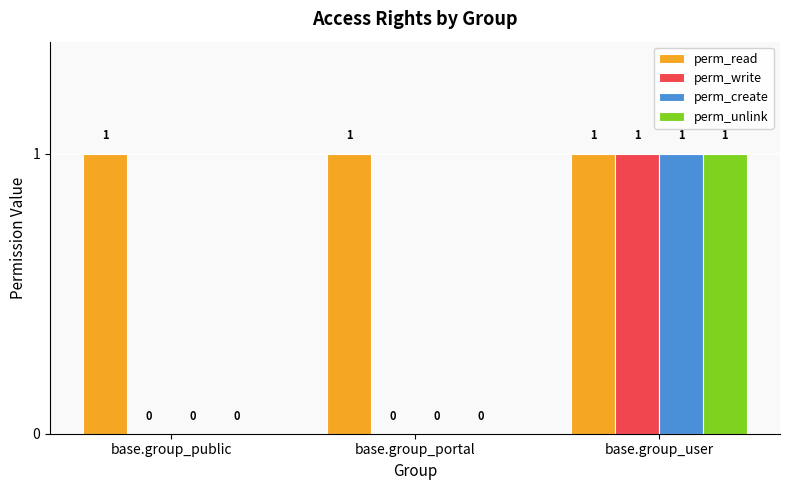

How many data points does each series have?

3